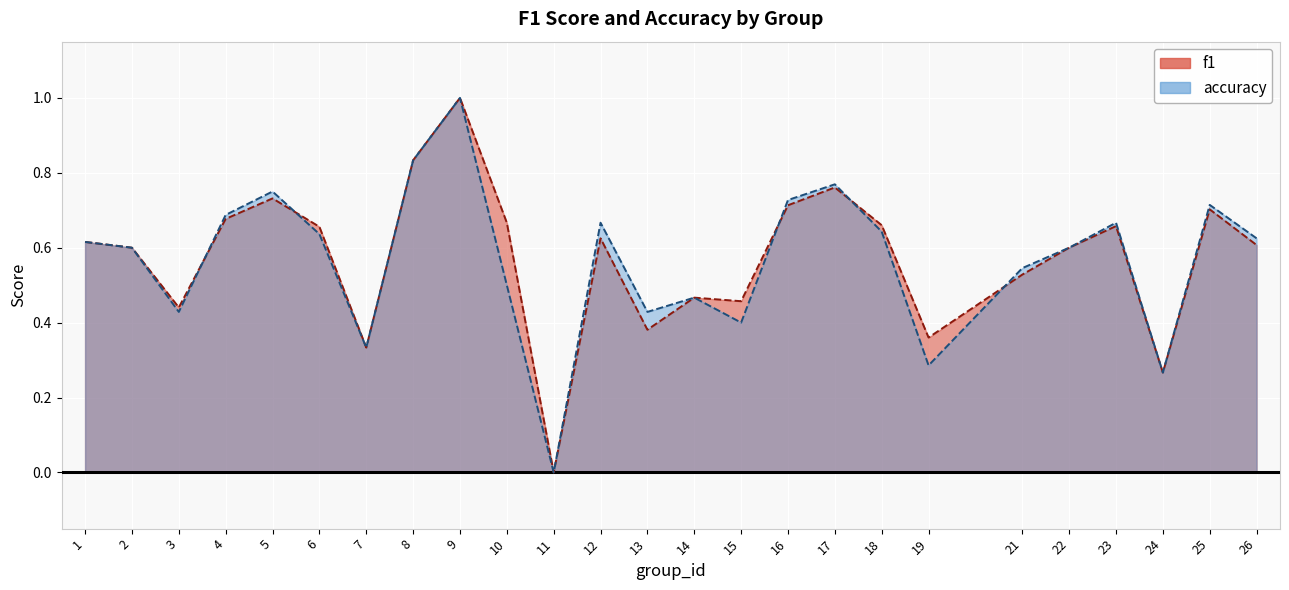

Reading left to right, extract all data points from this chart.

f1: 1=0.6	2=0.6	3=0.4	4=0.7	5=0.7	6=0.7	7=0.3	8=0.8	9=1.0	10=0.7	11=0.0	12=0.6	13=0.4	14=0.5	15=0.5	16=0.7	17=0.8	18=0.7	19=0.4	21=0.5	22=0.6	23=0.7	24=0.3	25=0.7	26=0.6
accuracy: 1=0.6	2=0.6	3=0.4	4=0.7	5=0.8	6=0.6	7=0.3	8=0.8	9=1.0	10=0.5	11=0.0	12=0.7	13=0.4	14=0.5	15=0.4	16=0.7	17=0.8	18=0.6	19=0.3	21=0.5	22=0.6	23=0.7	24=0.3	25=0.7	26=0.6